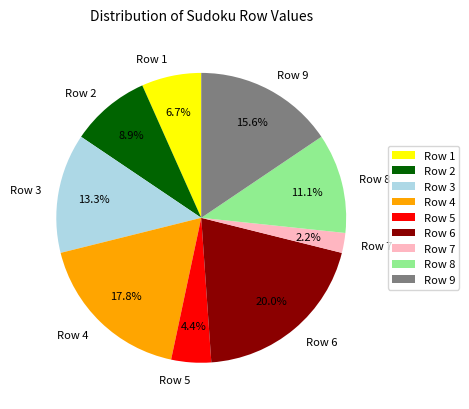

To the nearest percent, what is the average slice percentage?

11%